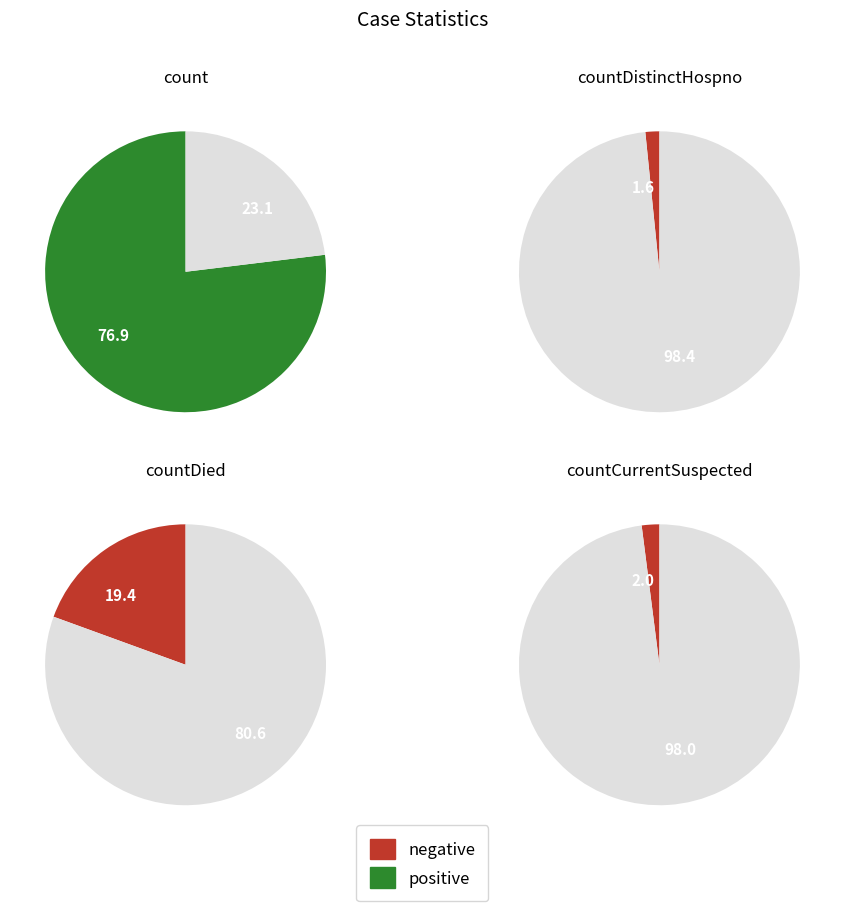

Is it true that count is 77% of the pie?

True